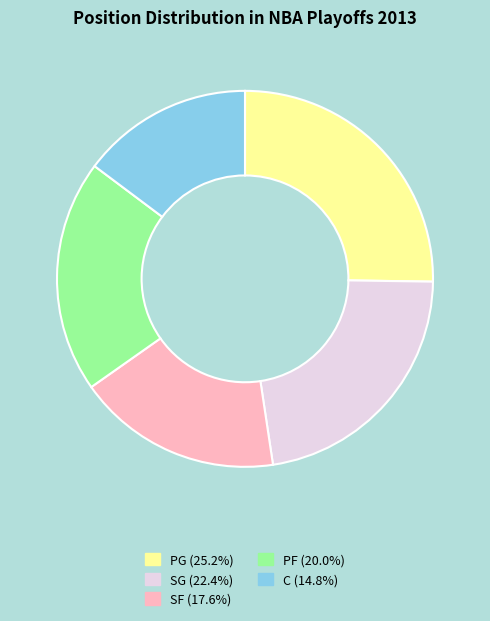

Approximately how many times larger is the value at PG (25.2%) compared to SF (17.6%)?

1.4